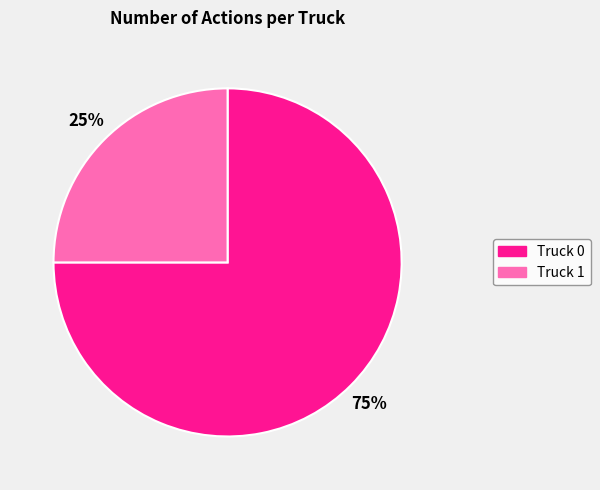

Which slice is the largest?

Truck 0